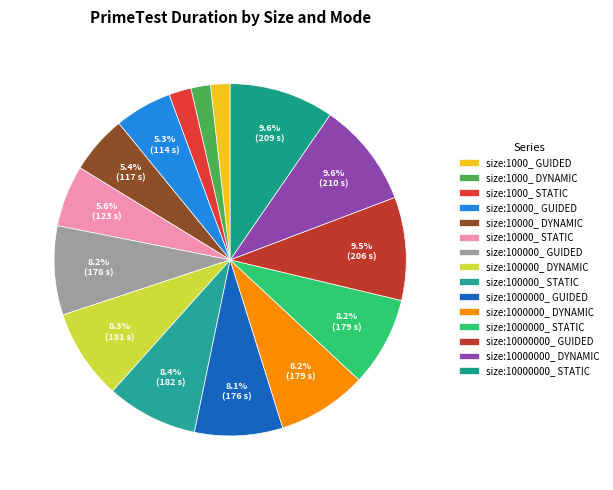

How many segments does this pie chart have?

15